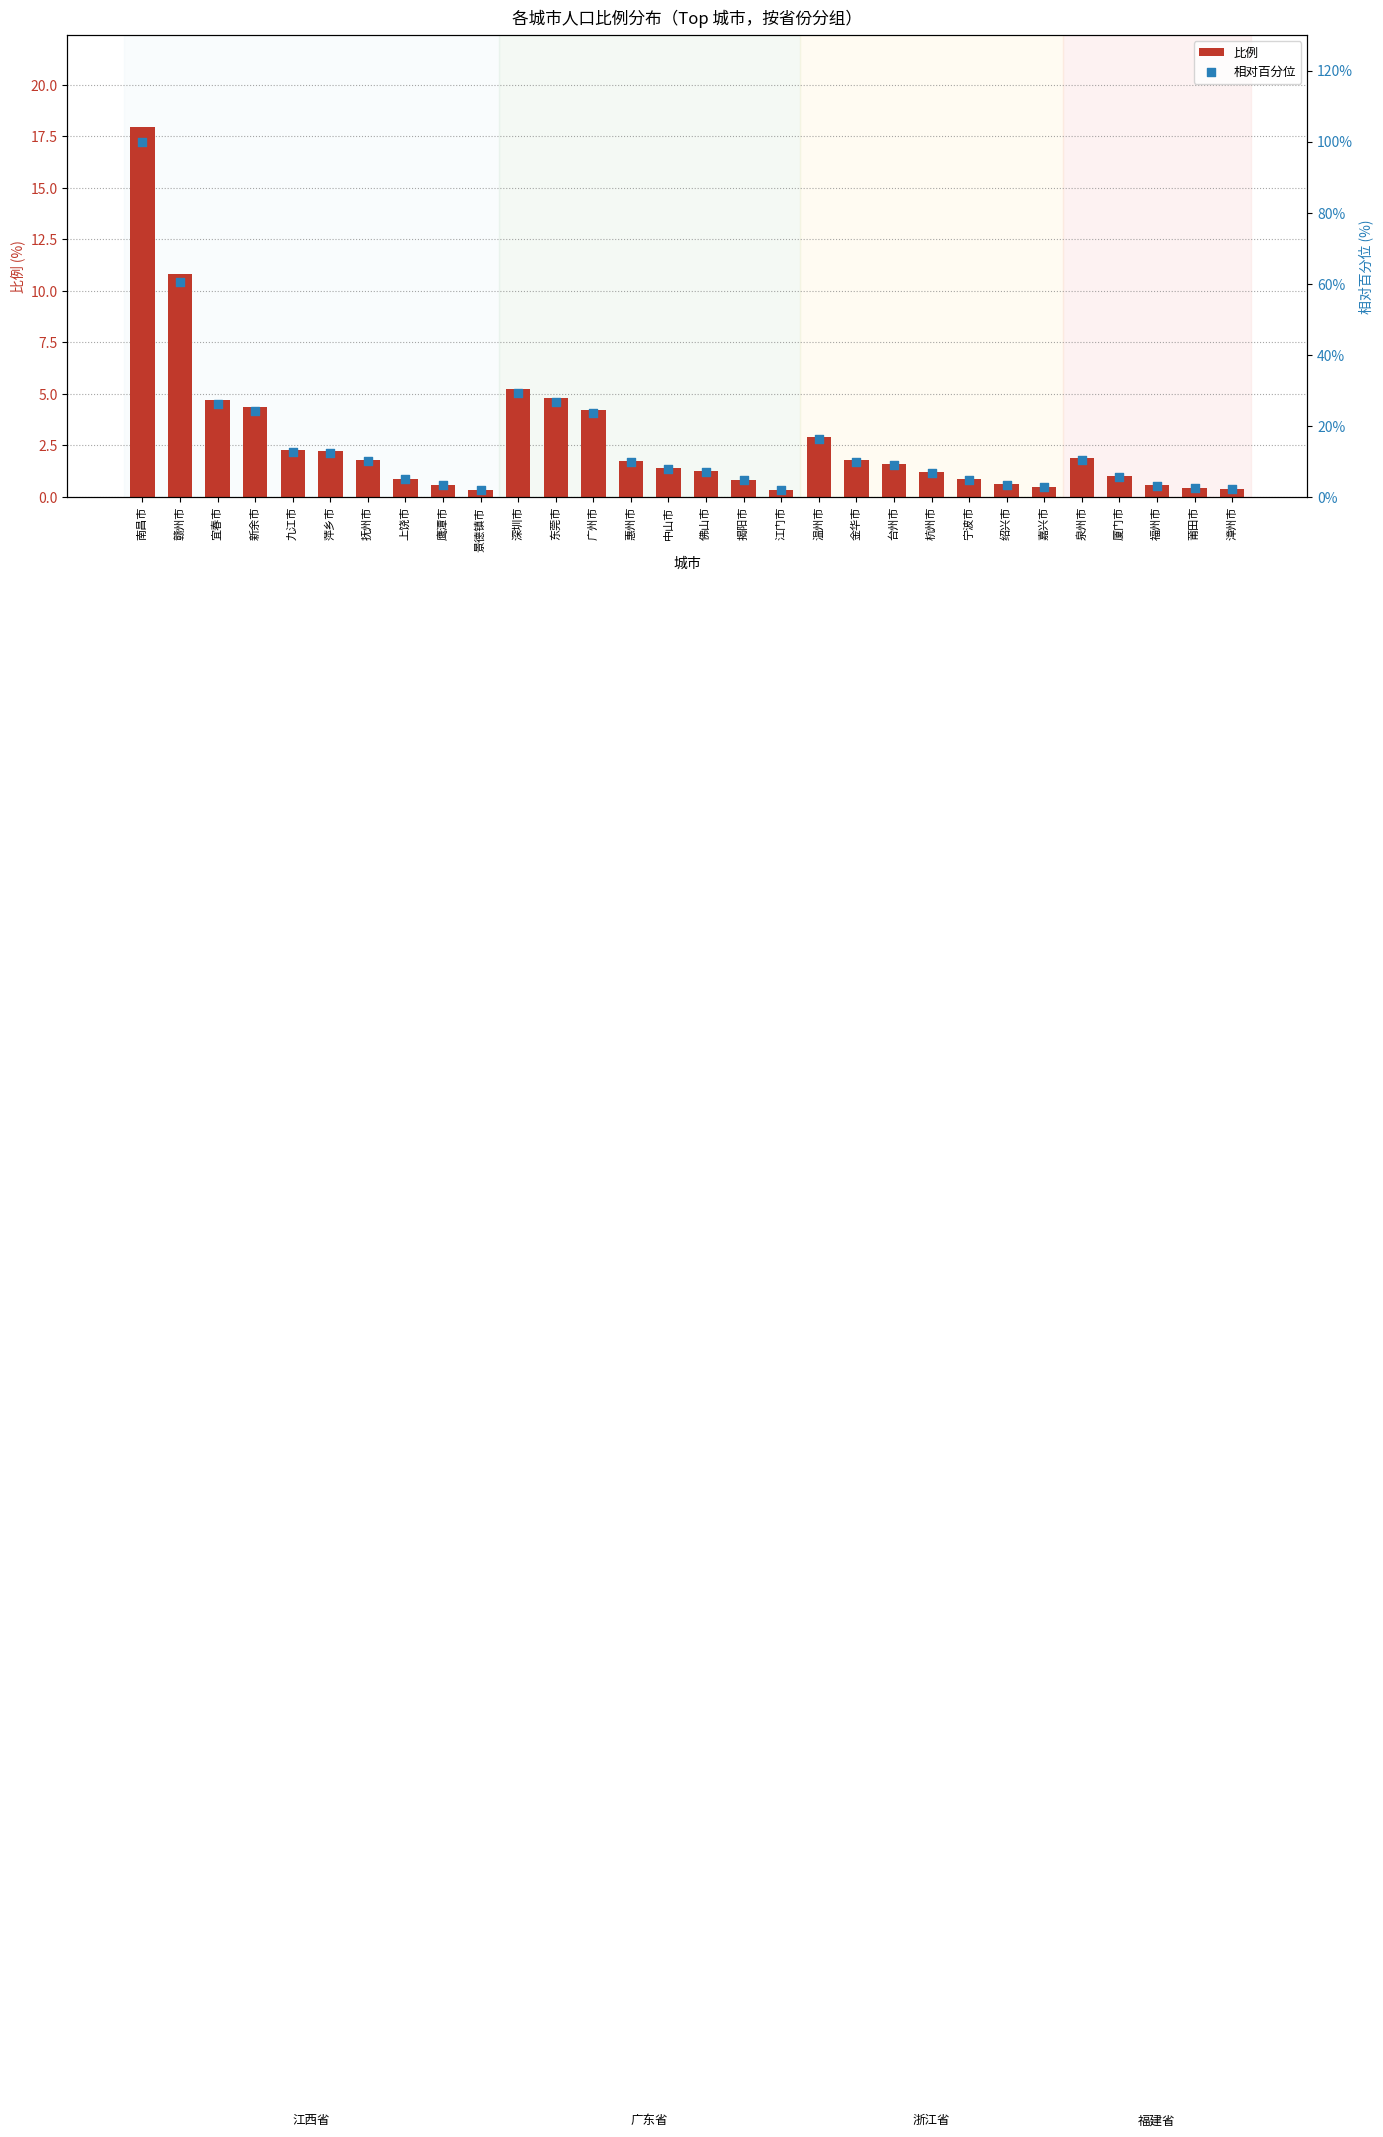

At how many categories does at least one series exceed 26?

5